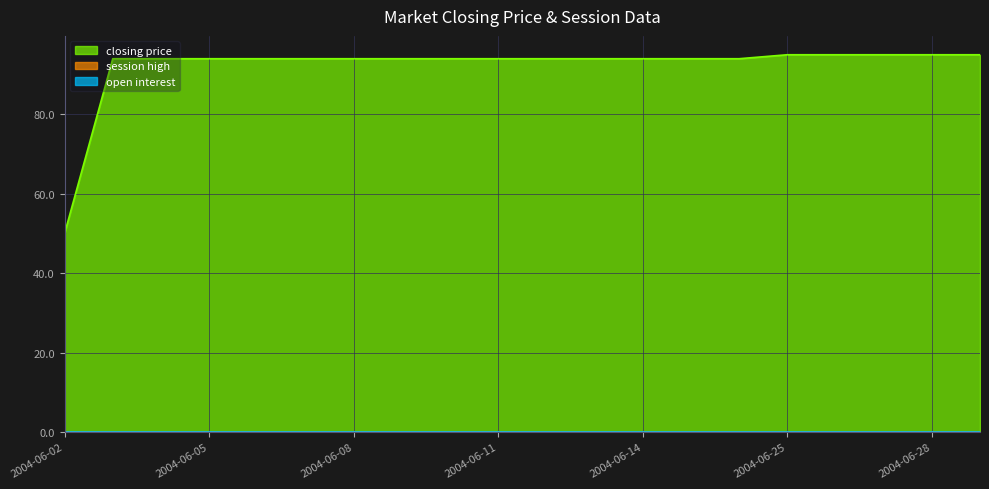

At which category is the sum across all series the highest?

2004-06-25